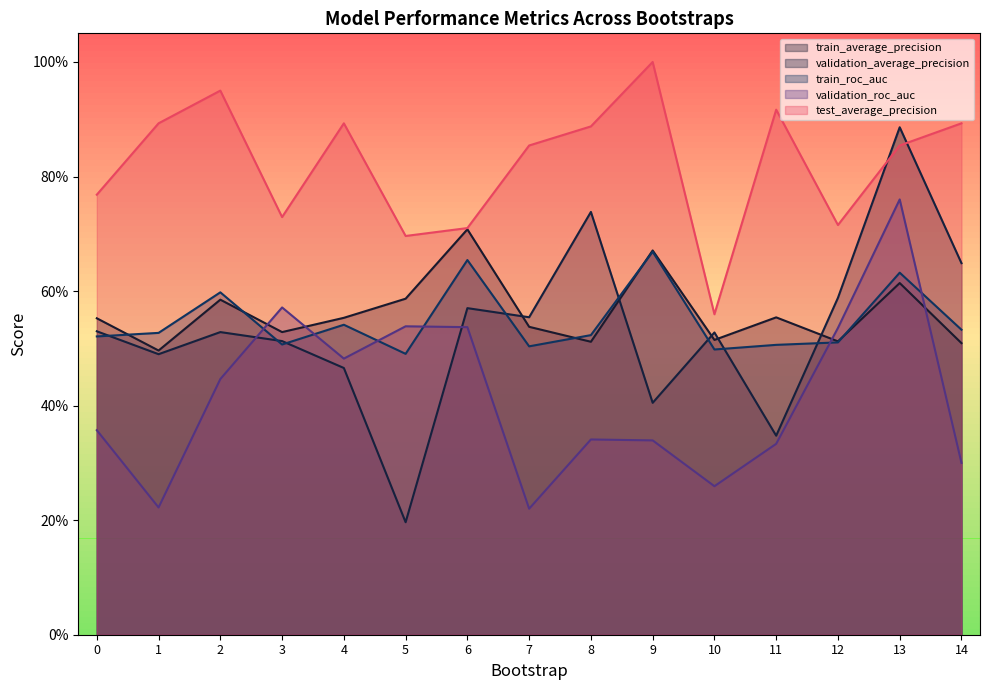

List the labels in order of validation_average_precision value, largest first.

13, 8, 14, 12, 6, 7, 0, 2, 10, 3, 1, 4, 9, 11, 5